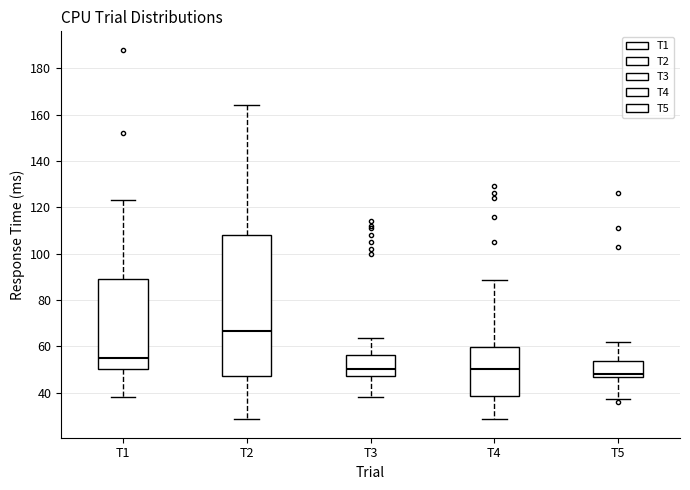

Reading left to right, read every box against the y-axis: the position of its median line, the range the box covers, and the ends of its whiskers. The values are not printed on the chart, so give them approximately, as read against the axis.

T1: median 56, box 50 to 90, whiskers 38 to 124
T2: median 66, box 48 to 108, whiskers 28 to 164
T3: median 50, box 48 to 56, whiskers 38 to 64
T4: median 50, box 38 to 60, whiskers 28 to 88
T5: median 48, box 46 to 54, whiskers 38 to 62